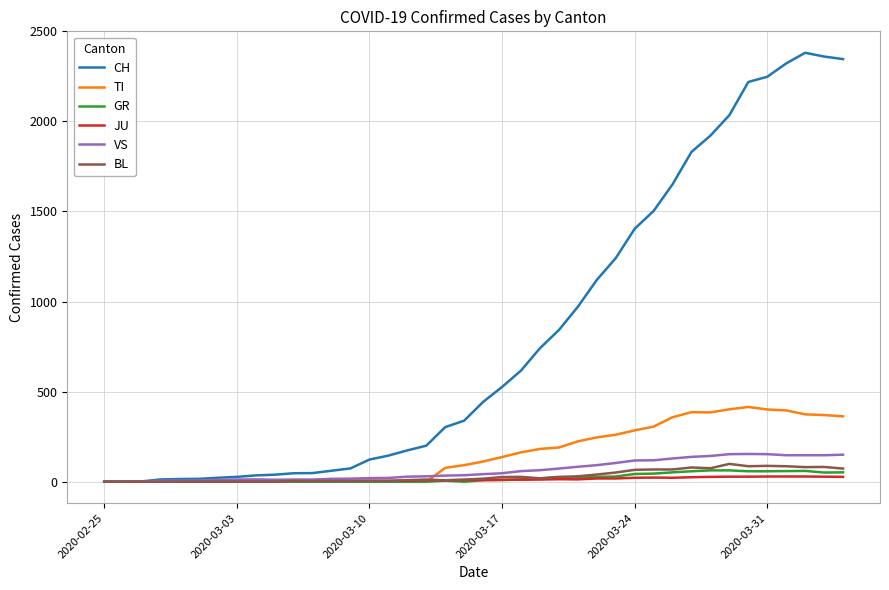

Which series has the widest spread of values?

CH